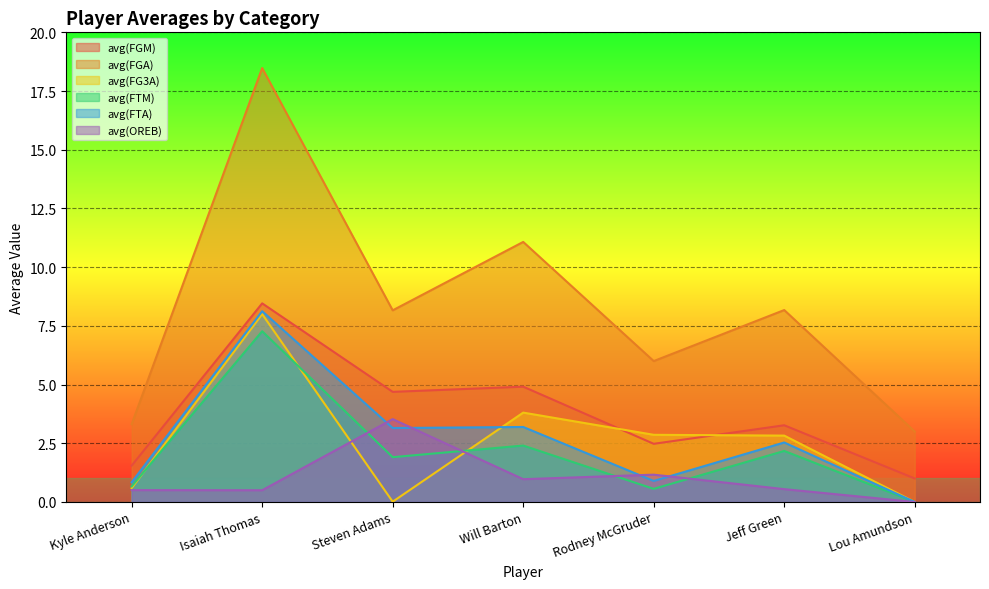

At which category does avg(FTA) reach its first local valley?

Steven Adams